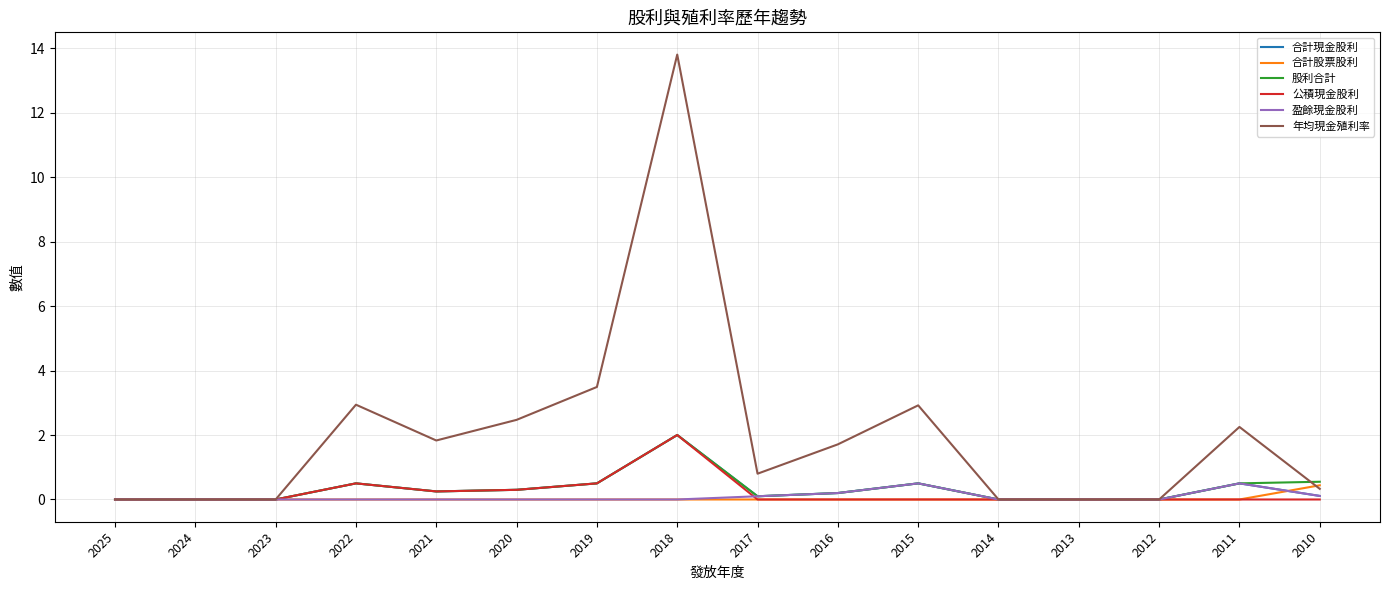

The value of 年均現金殖利率 at 2024 is 0.0. True or false?

True